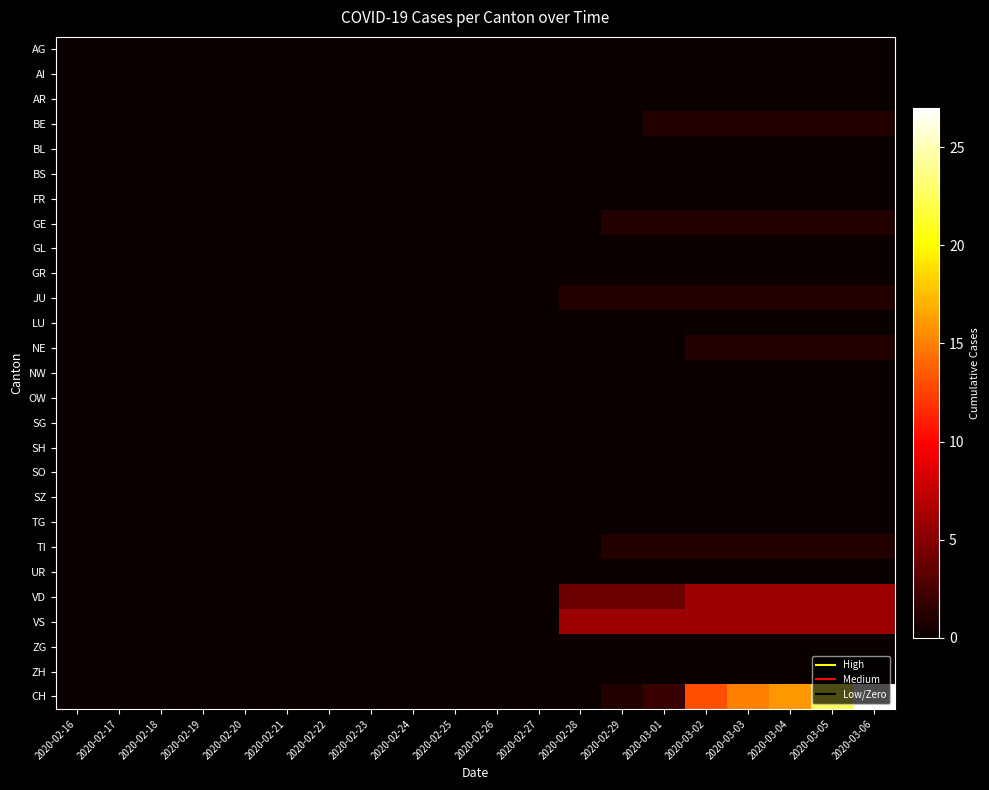

Which series has the largest total across all categories?

CH